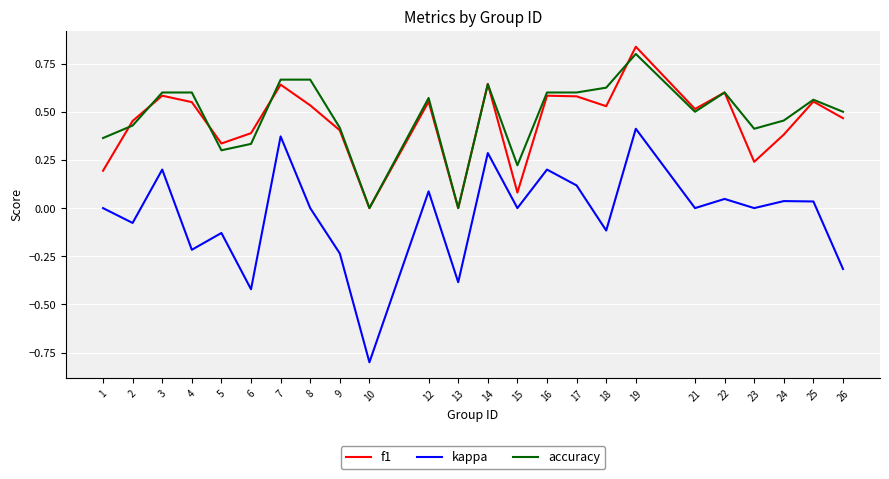

How many series are shown in this chart?

3